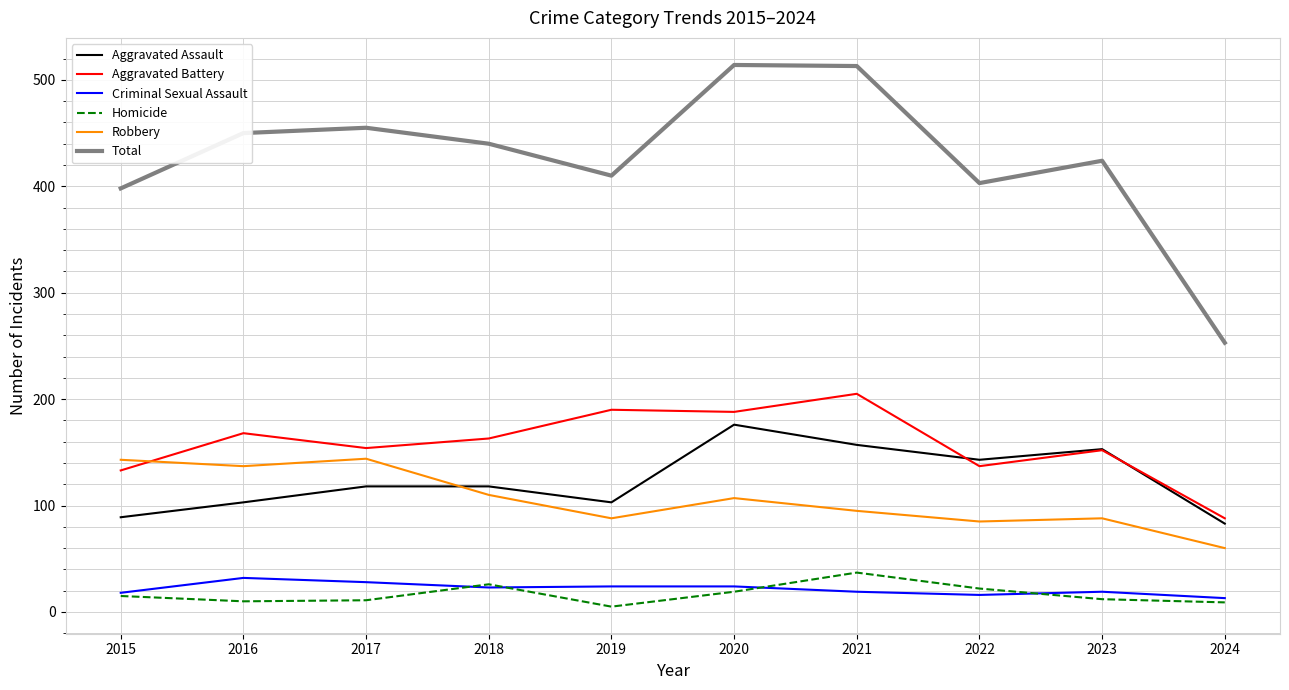

What is the minimum value for Aggravated Battery?

88